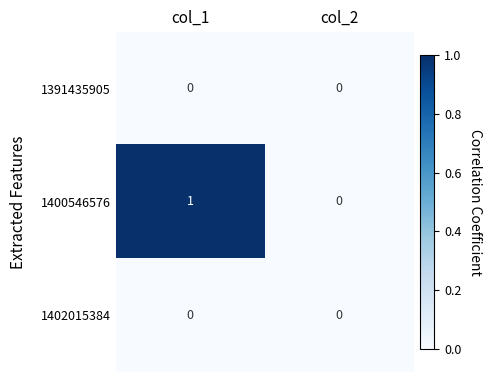

The value of 1391435905 at col_2 is 0. True or false?

True